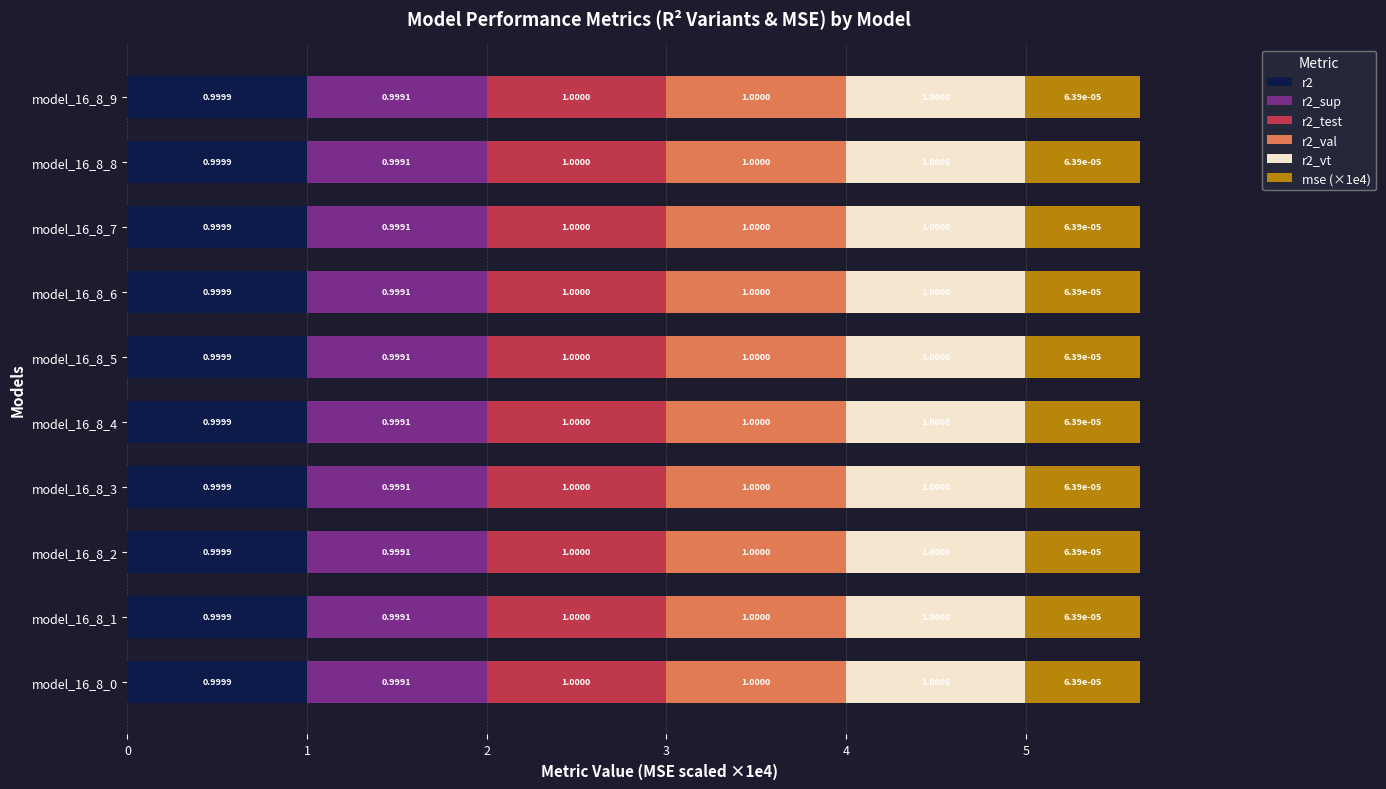

Is it true that r2 equals 1.0 at model_16_8_1?

True